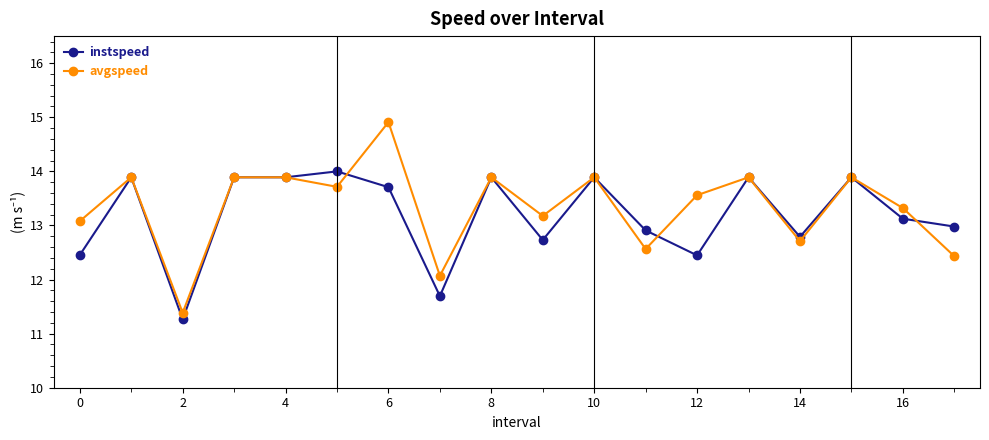

What is the value of the instspeed point at the 11th from the left?

13.9